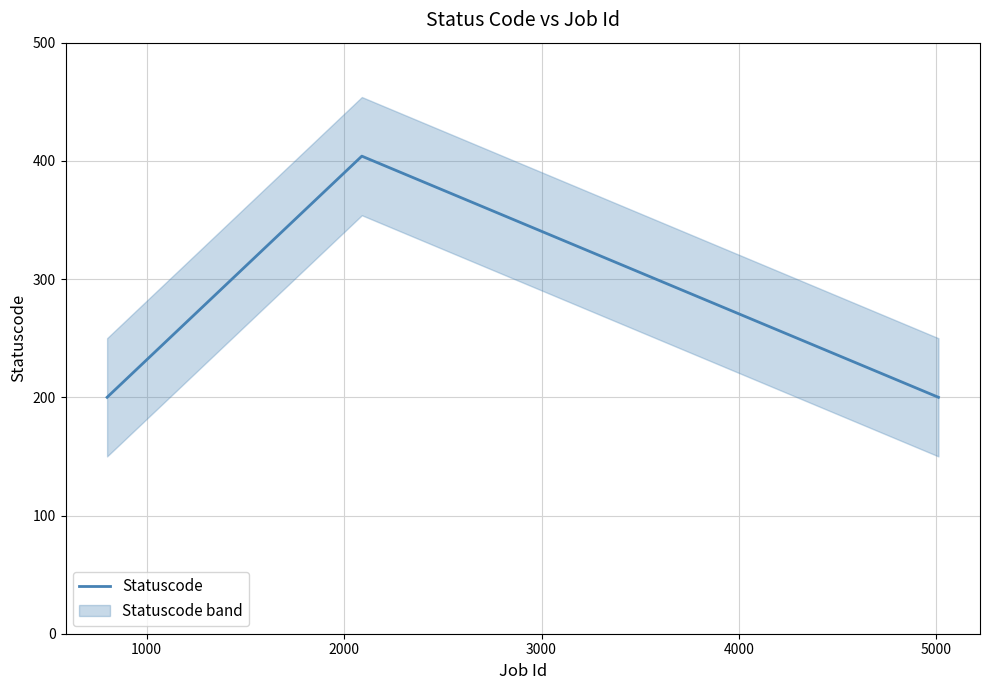

What is the value of the 2nd point from the left?

404